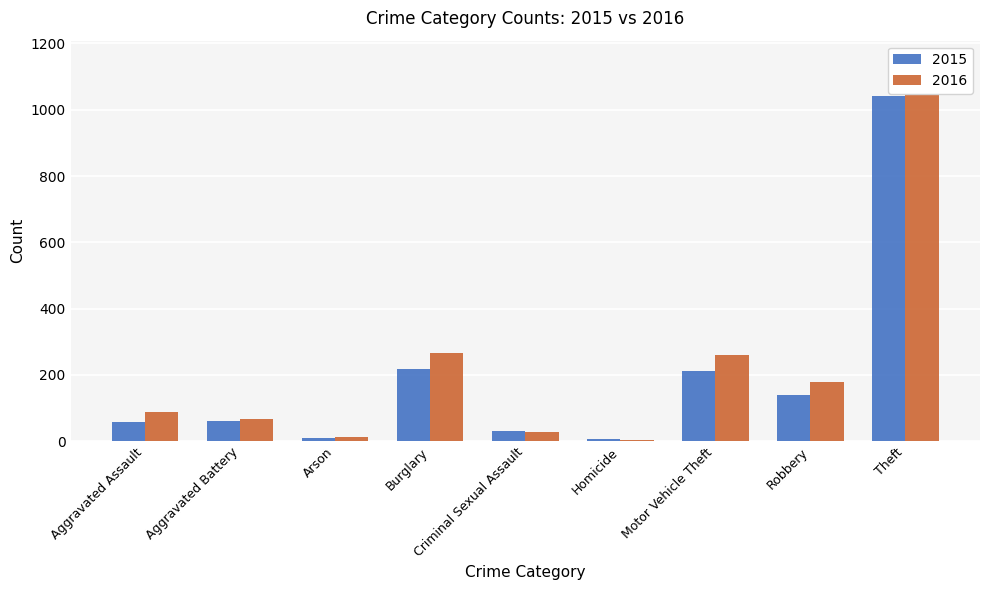

How many values in the 2016 series exceed 88?

4